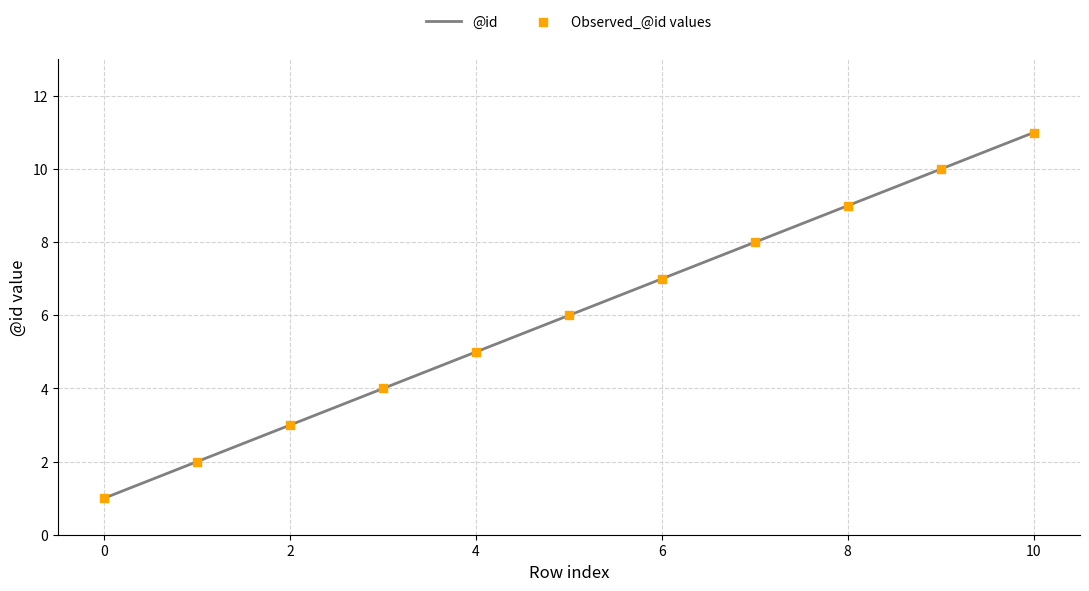

What is the maximum value shown in the chart?

11